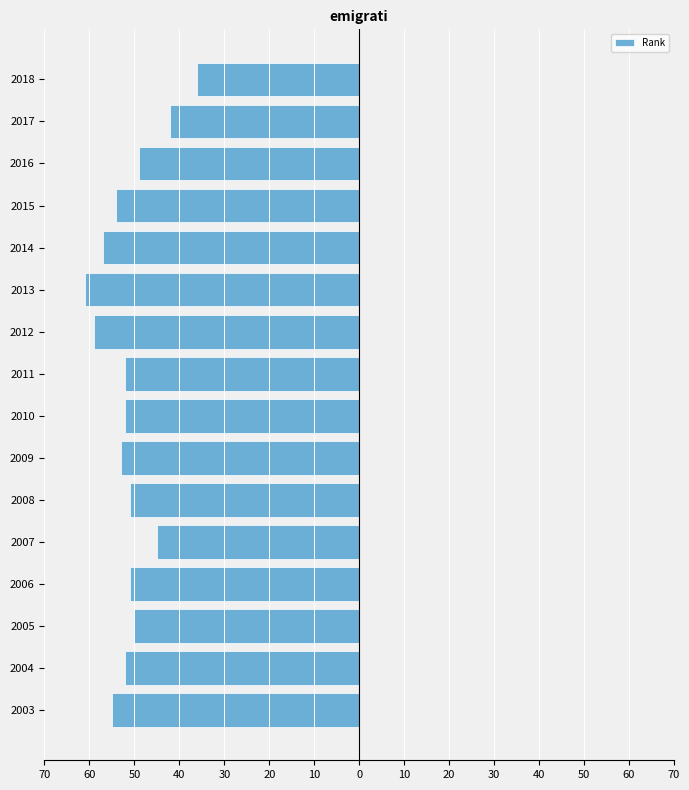

Are the bars horizontal?

Yes